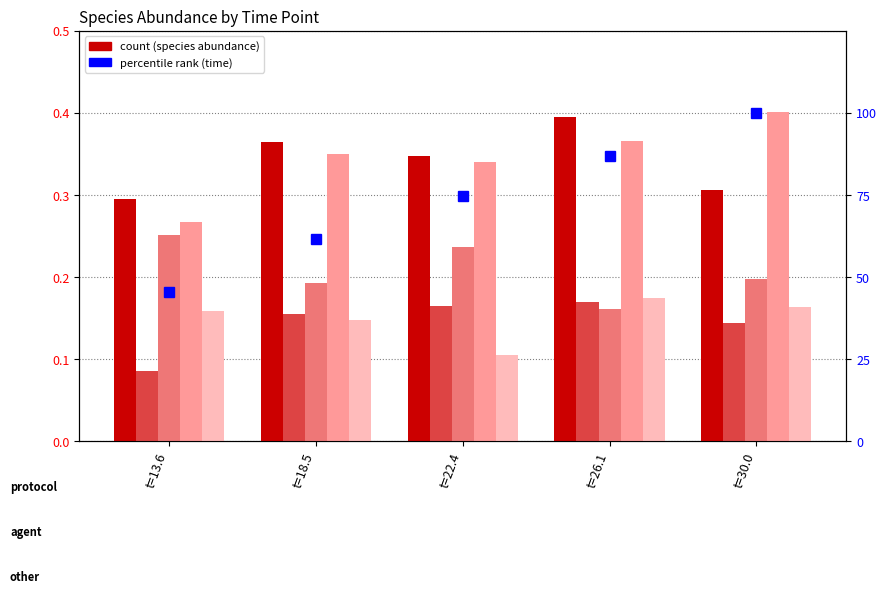

At which label does species_0 reach its peak?

t=26.1